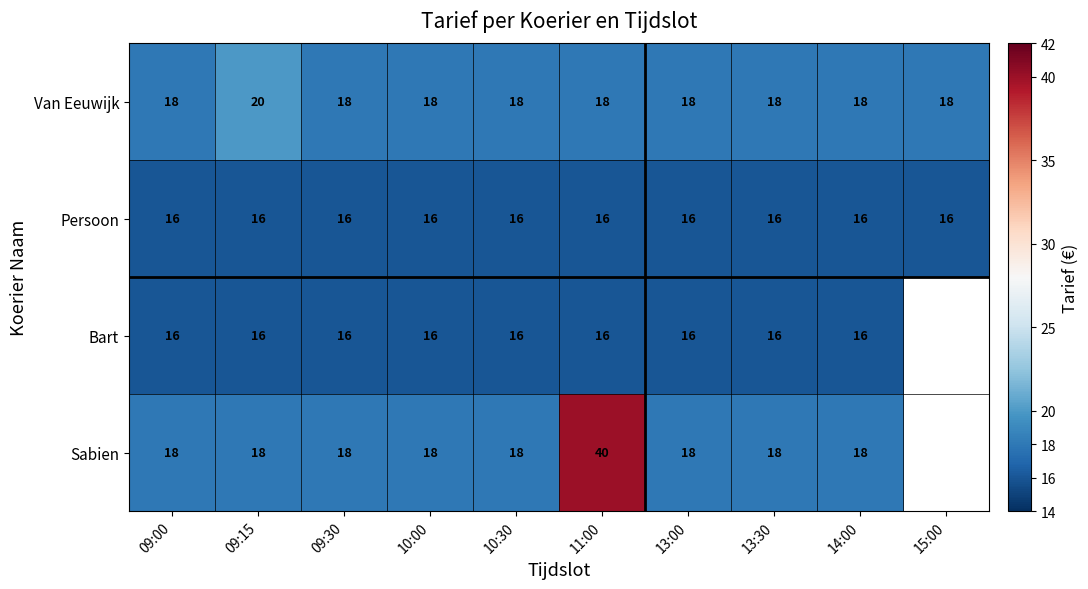

What is the approximate value of Persoon at 13:00?

16